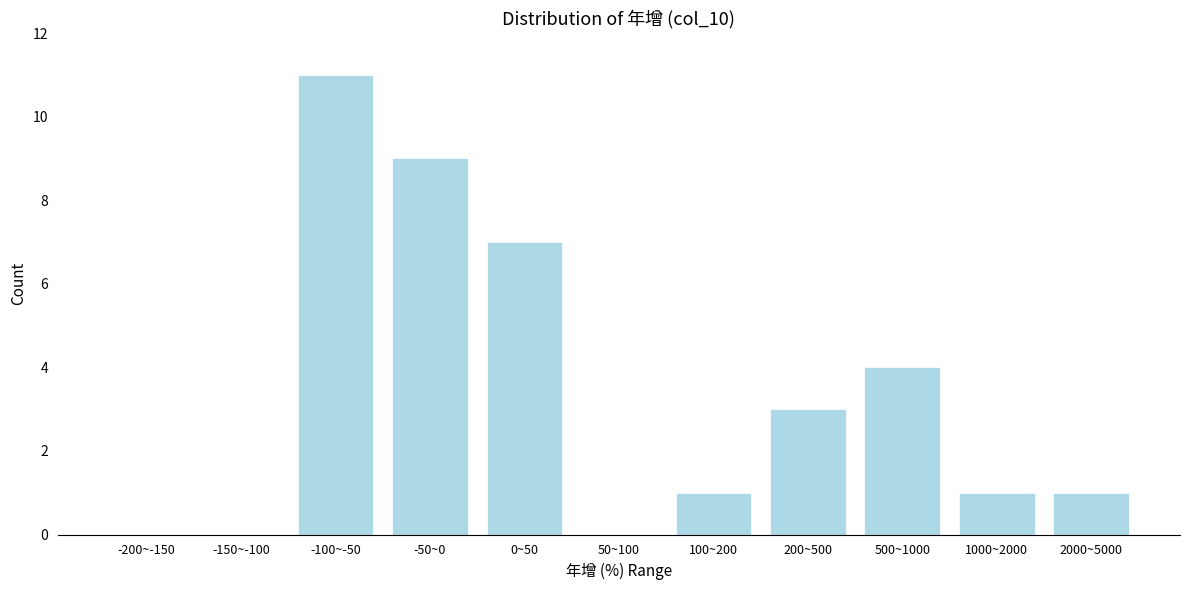

Reading left to right, list all the values displayed in this chart.

-200~-150=0	-150~-100=0	-100~-50=11	-50~0=9	0~50=7	50~100=0	100~200=1	200~500=3	500~1000=4	1000~2000=1	2000~5000=1